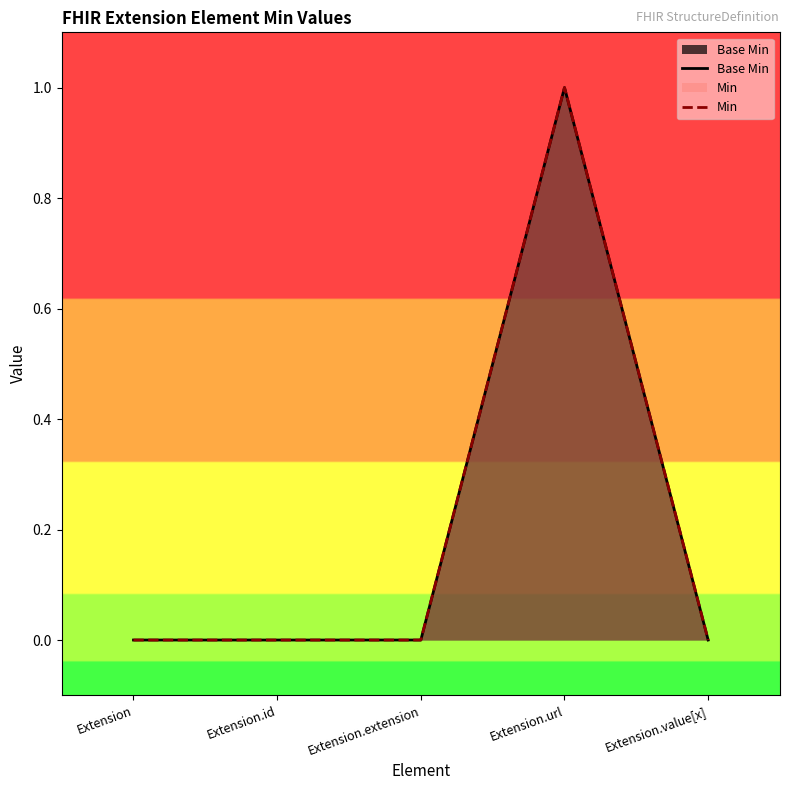

Does the chart display data point markers on the line(s)?

No